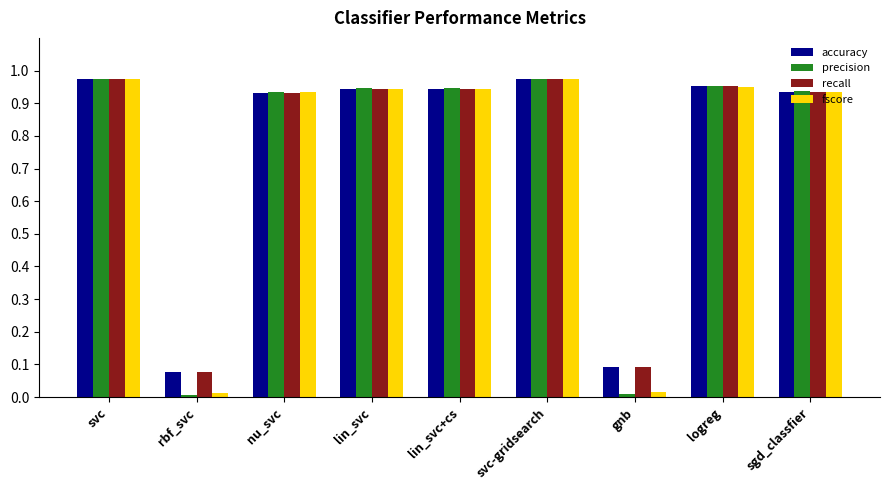

What is the sum of the fscore values at lin_svc+cs and lin_svc?

1.9